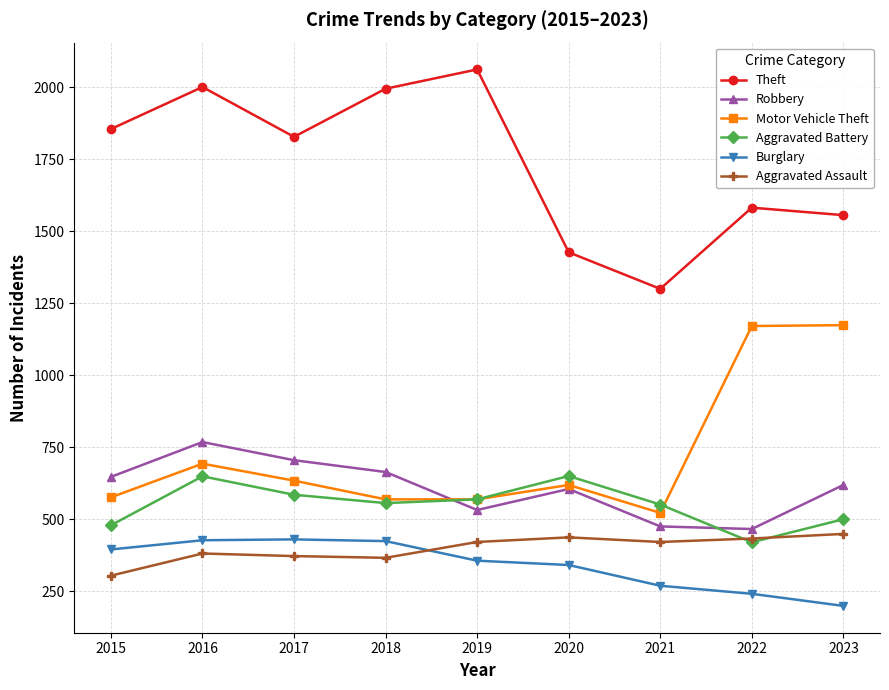

Which category has the highest value in the Theft series?

2019